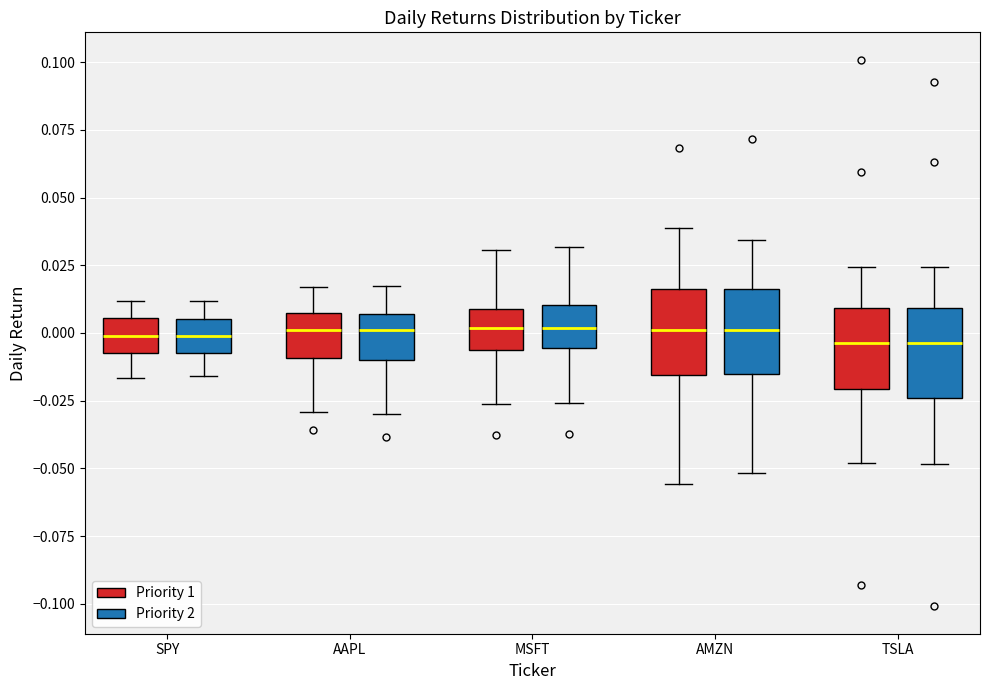

Where does the upper whisker of the box for SPY (Priority 1) end on the y-axis? The values are not printed on the chart, so give them approximately, as read against the axis.

0.010